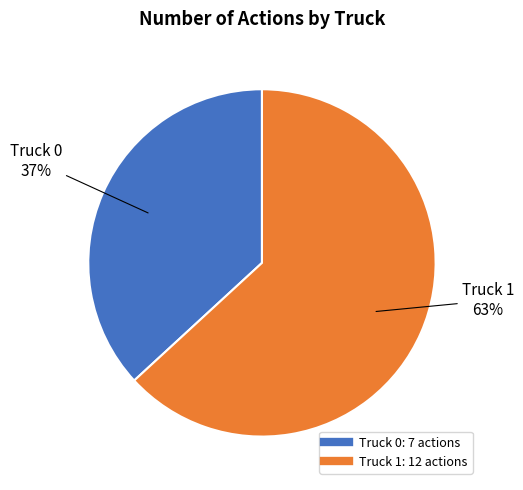

Is there any slice that represents more than half of the pie?

Yes